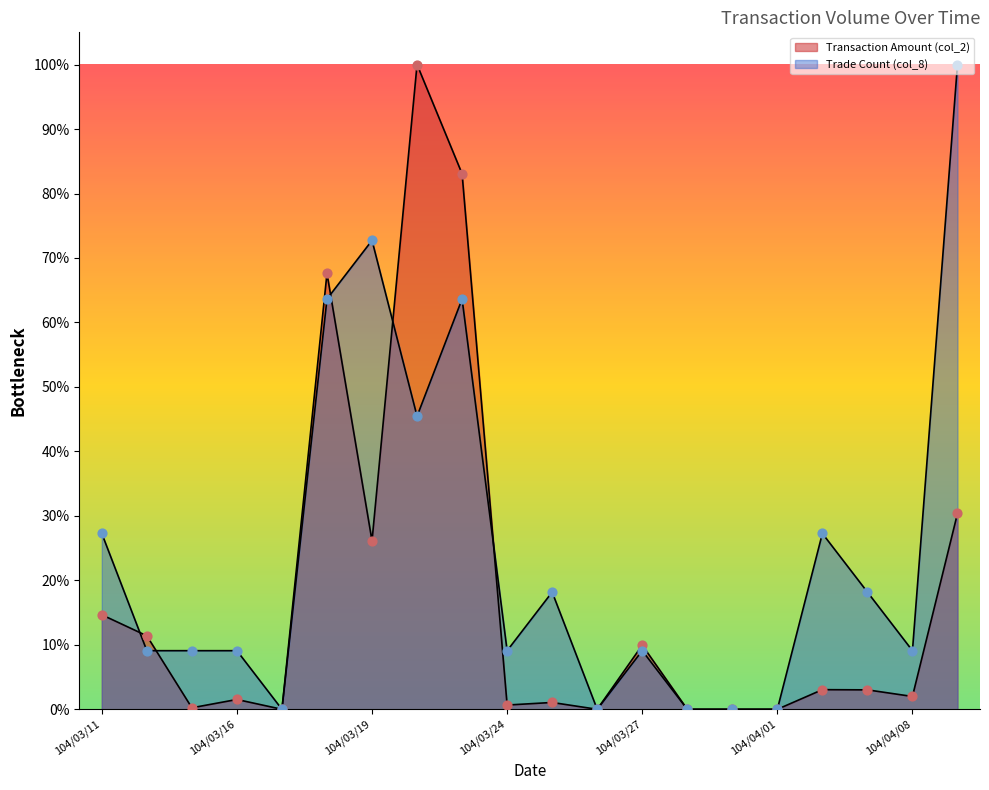

At how many categories does at least one series exceed 19?

7